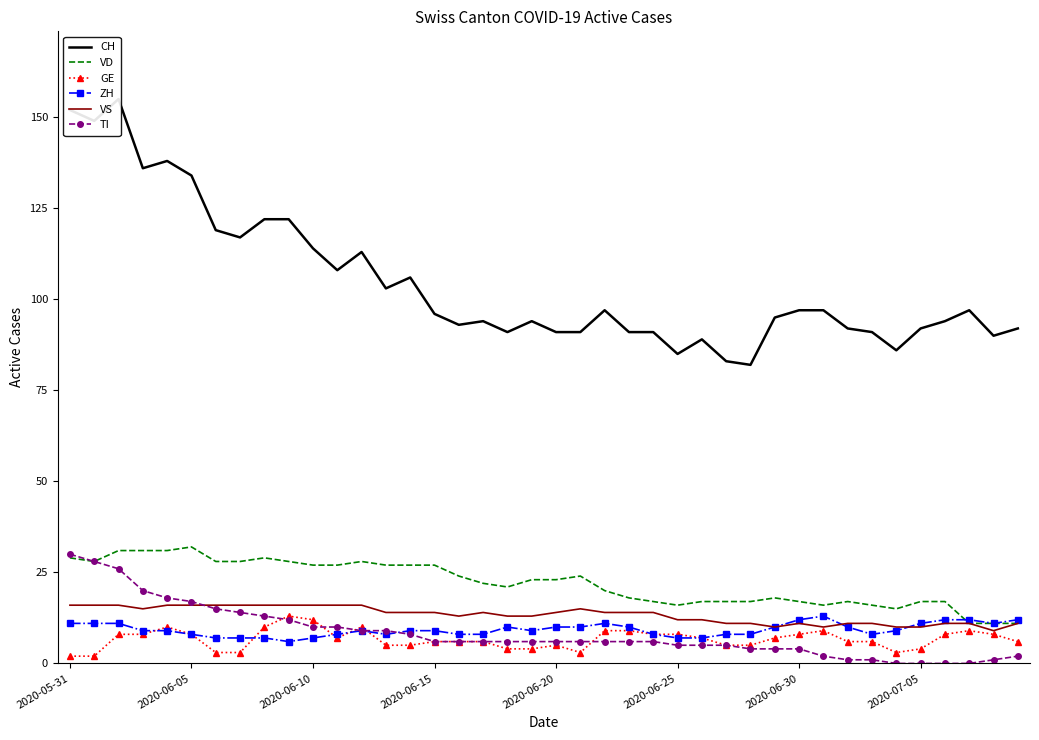

True or false: TI has more than 0 interior local peaks.

False